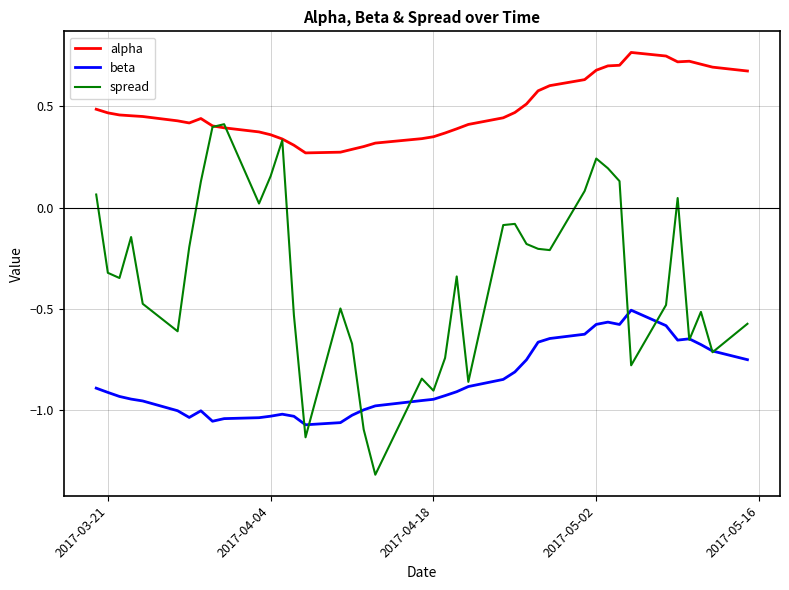

True or false: beta and alpha cross at least once.

False